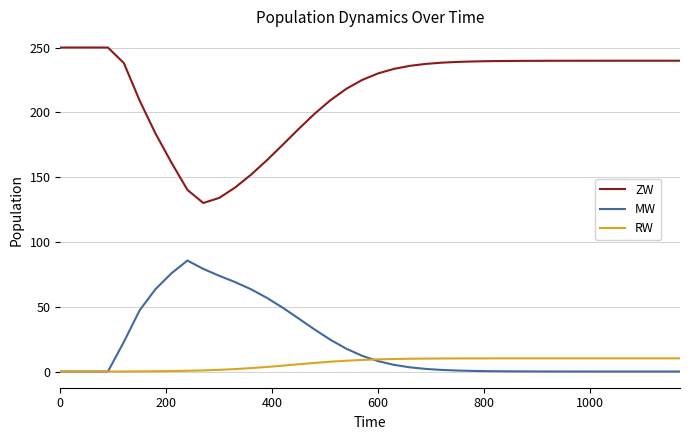

Which series has the largest total across all categories?

ZW